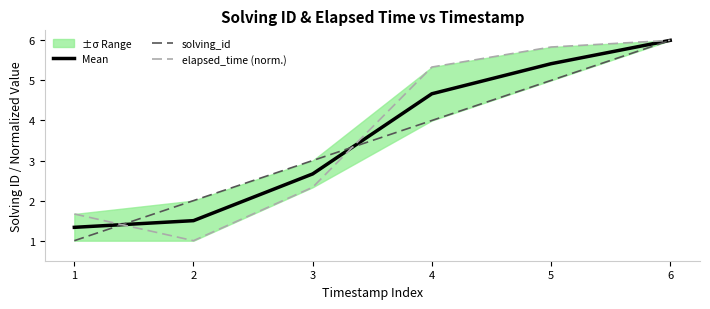

In elapsed_time (norm.), how many points are lower than both neighbors (excluding endpoints)?

1